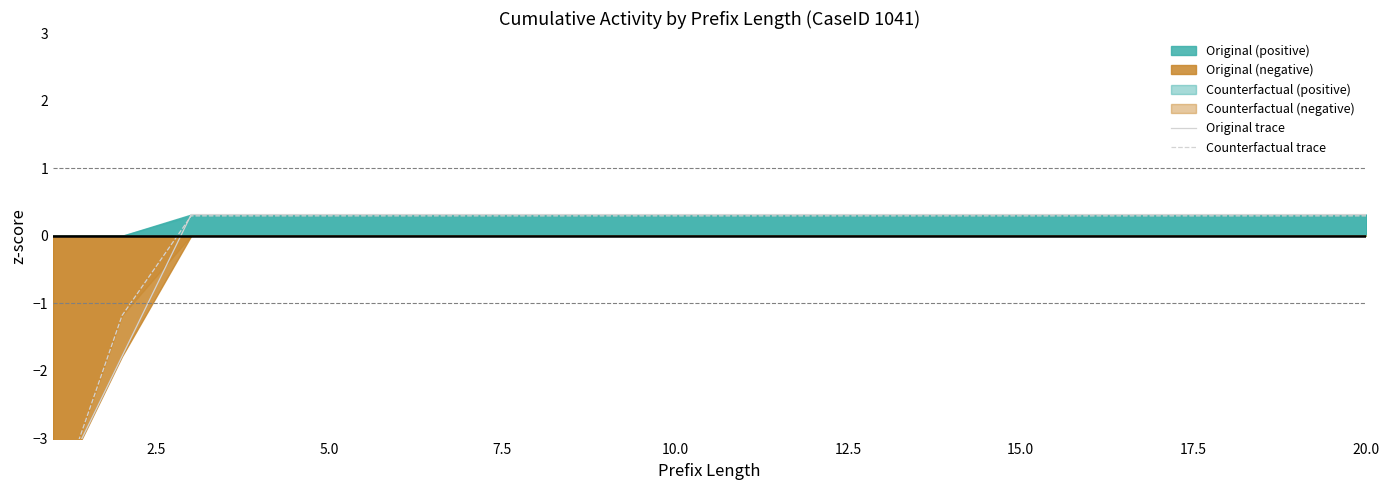

What is the minimum value shown in the chart?

-4.1